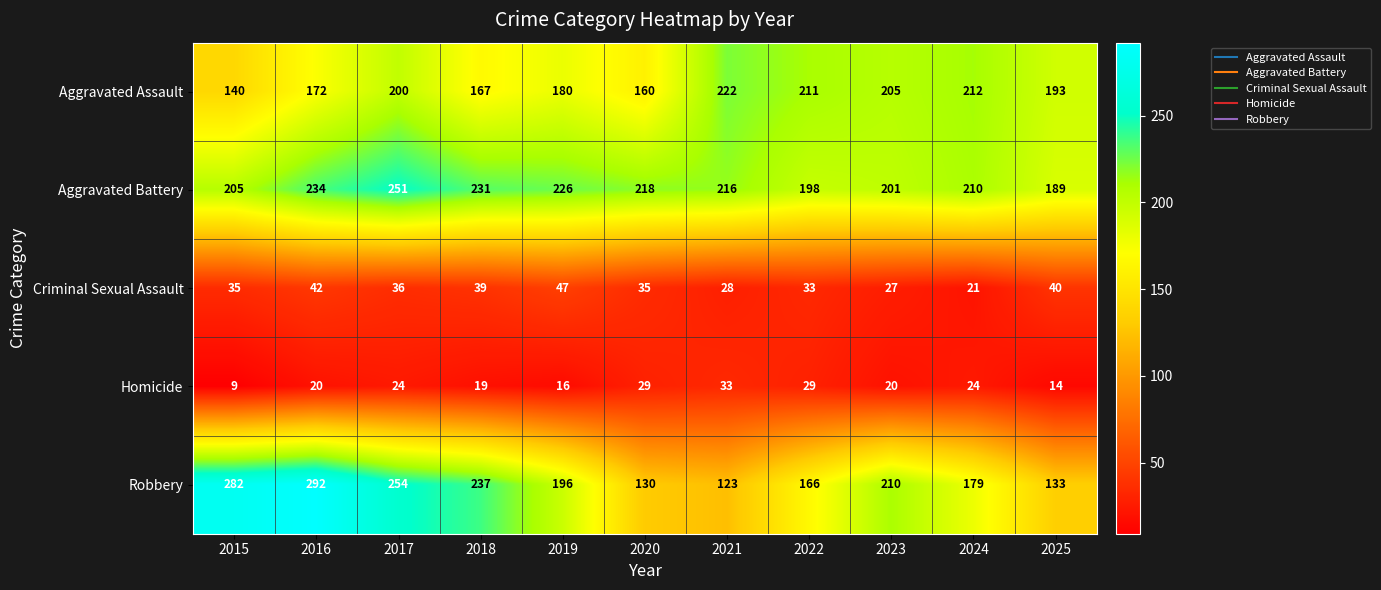

True or false: Robbery has a value of 215 at 2020.

False